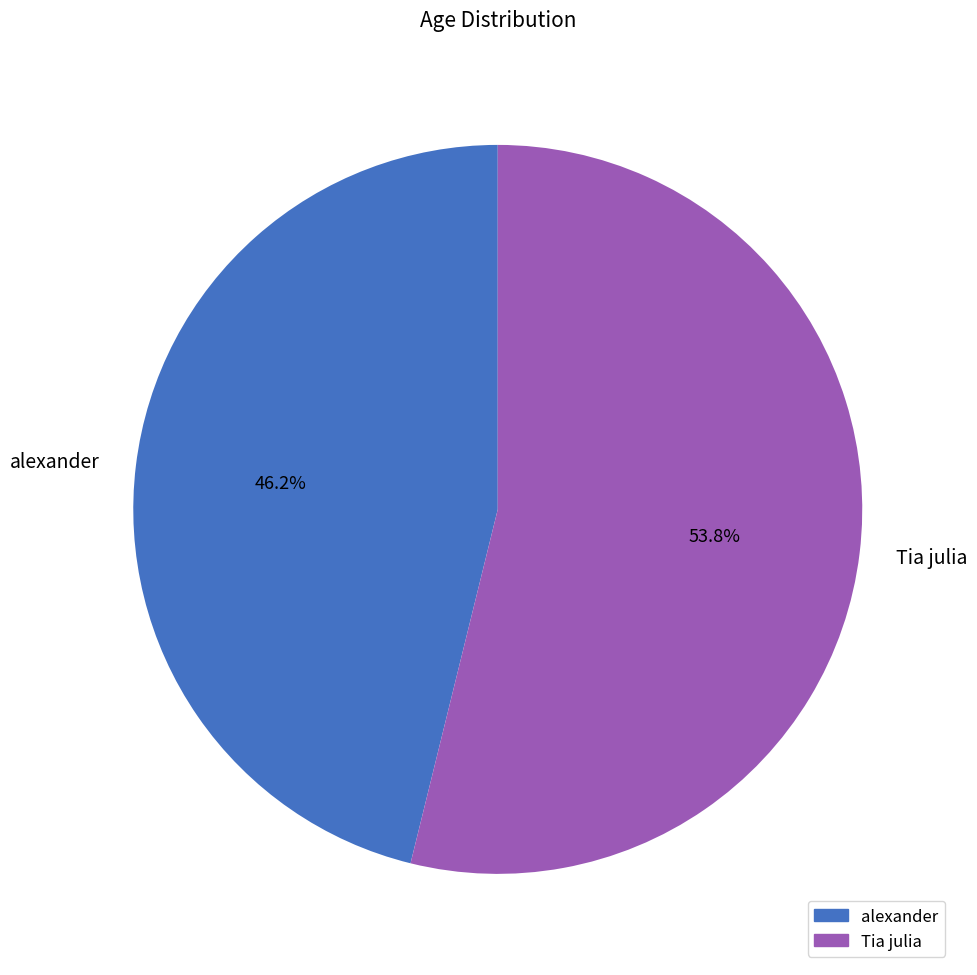

Which category has the biggest portion of the pie?

Tia julia